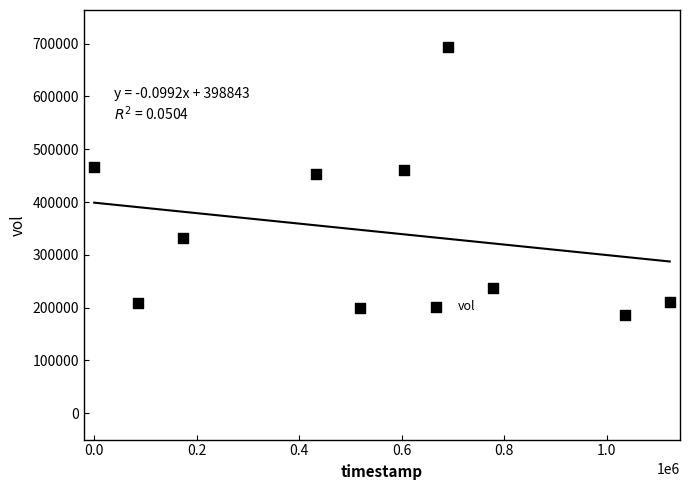

What is the range of X values (max minus min)?

1123200